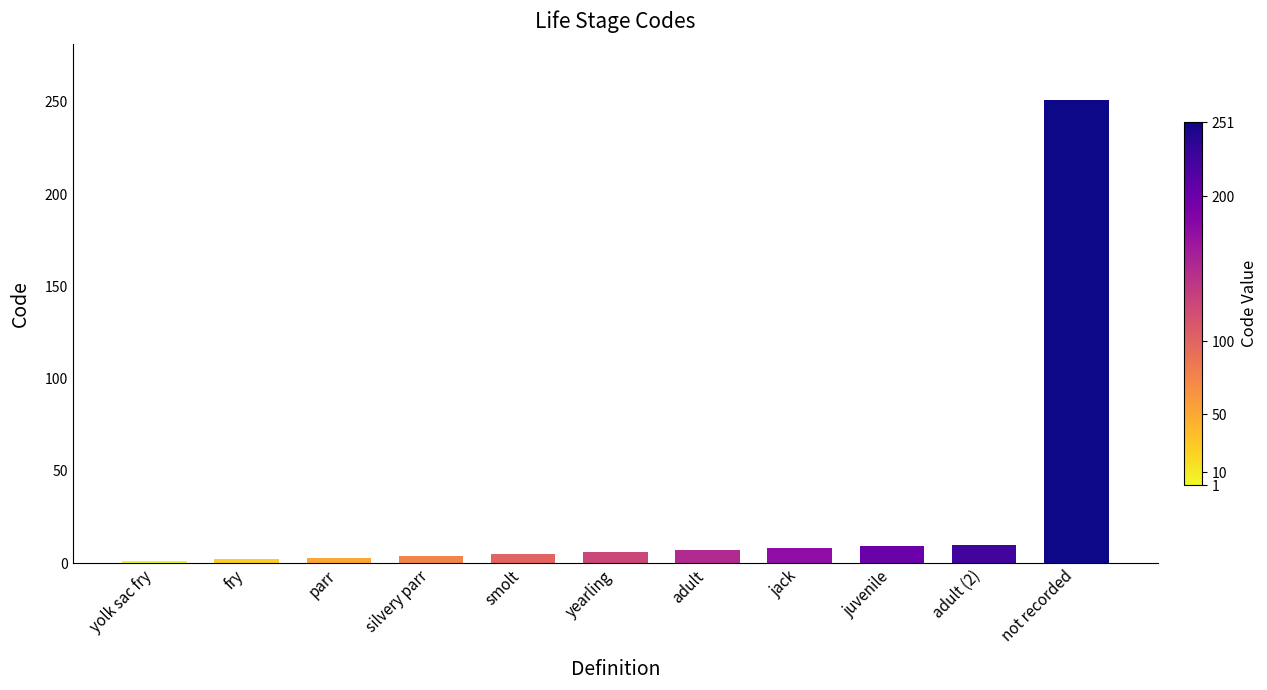

What is the label of the 4th bar from the right?

jack